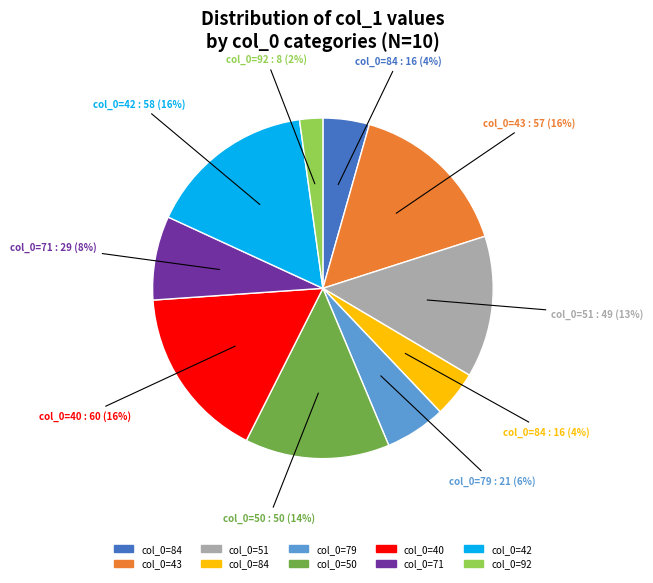

To the nearest percent, what is the difference between the largest and smallest slice percentages?

14%